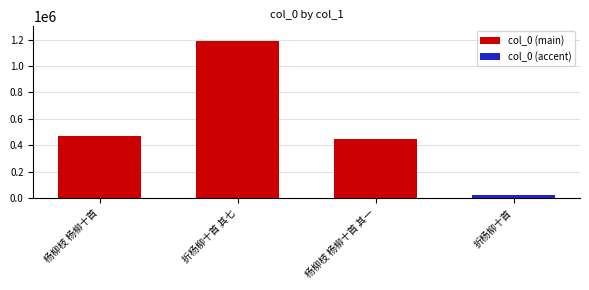

What is the label of the 2nd bar from the right?

杨柳枝 杨柳十首 其一